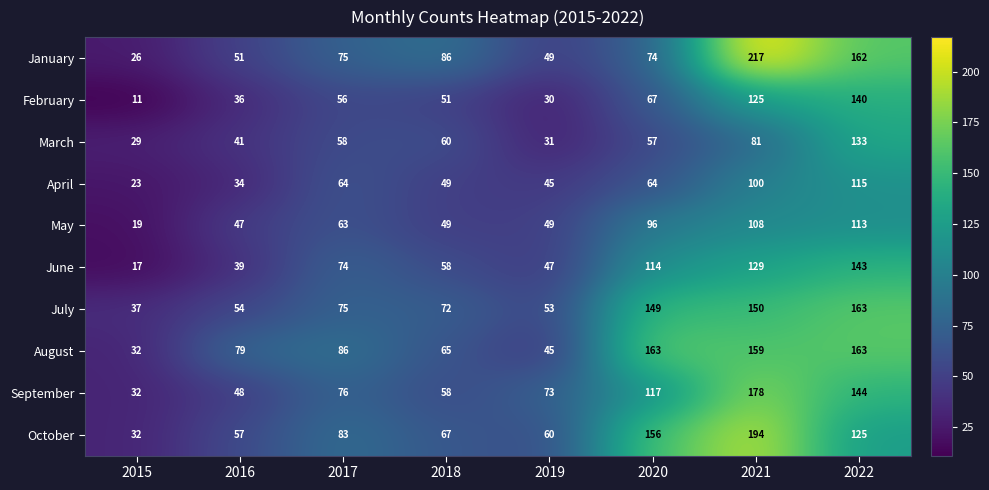

What is the sum of the September values at 2022 and 2019?

217